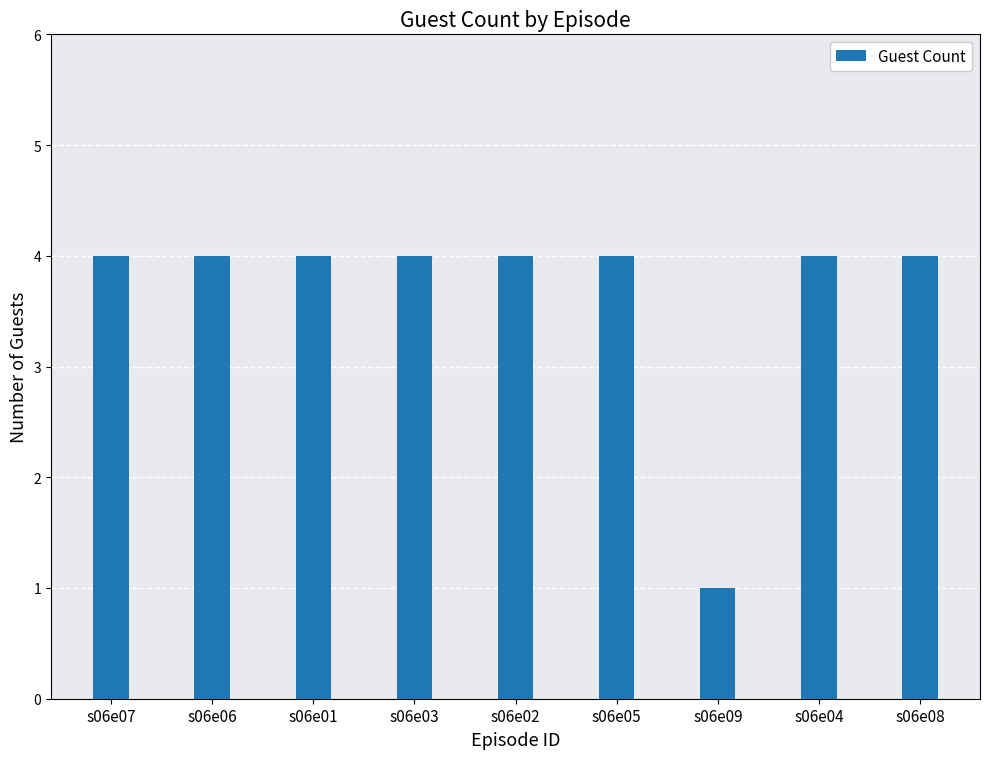

Reading left to right, list all the values displayed in this chart.

4	4	4	4	4	4	1	4	4